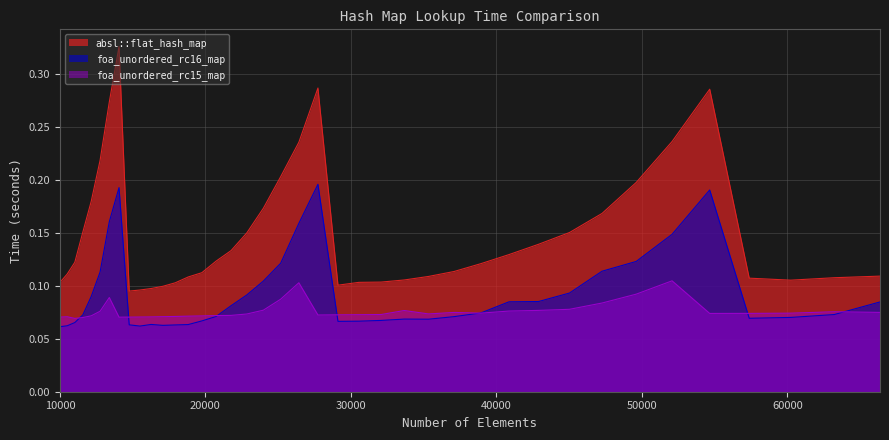

How many distinct data groups are displayed?

3